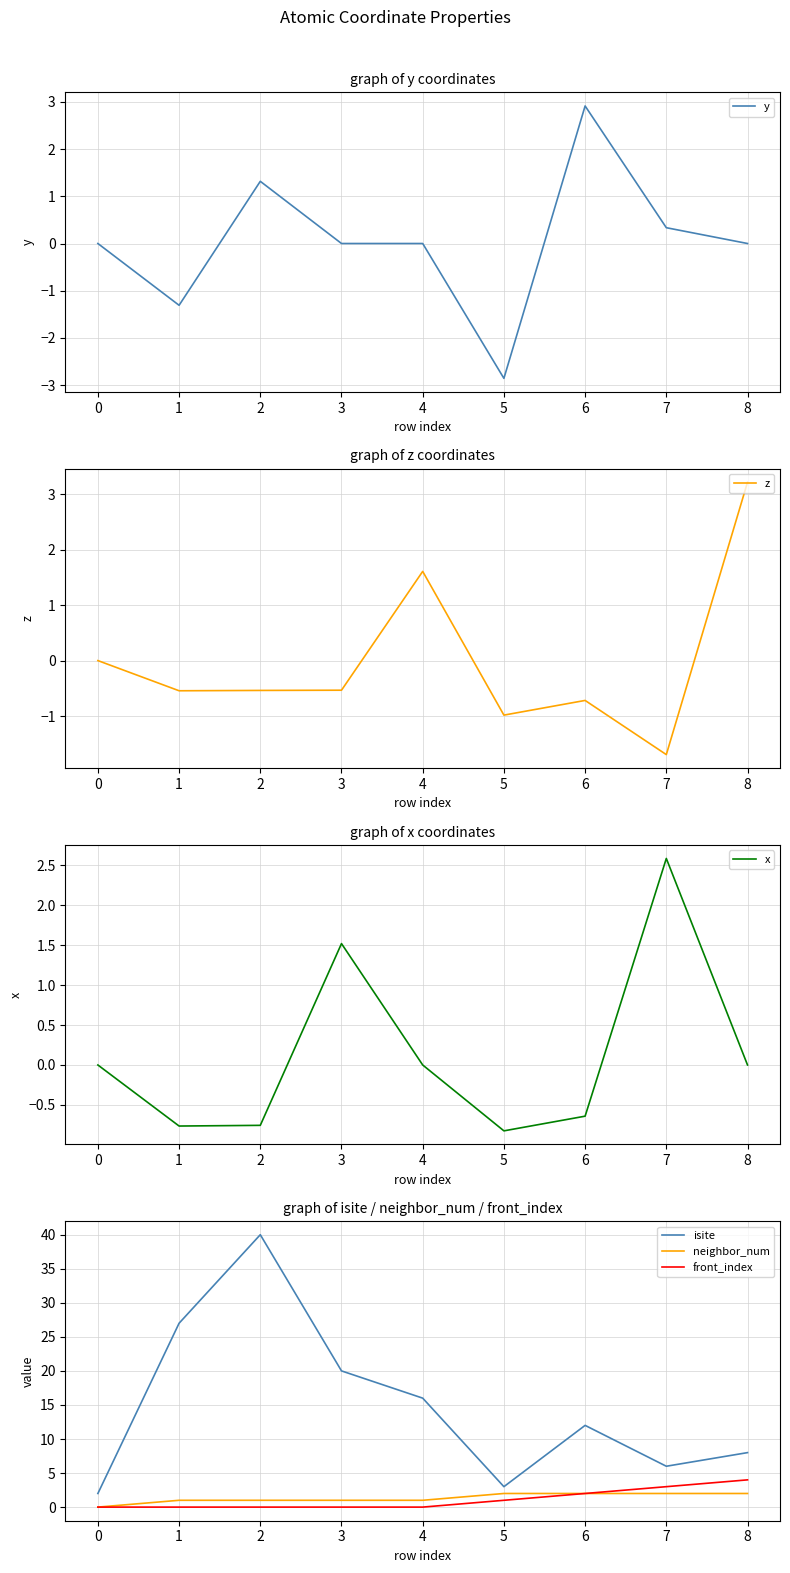

Which category has the highest value in the z series?

8